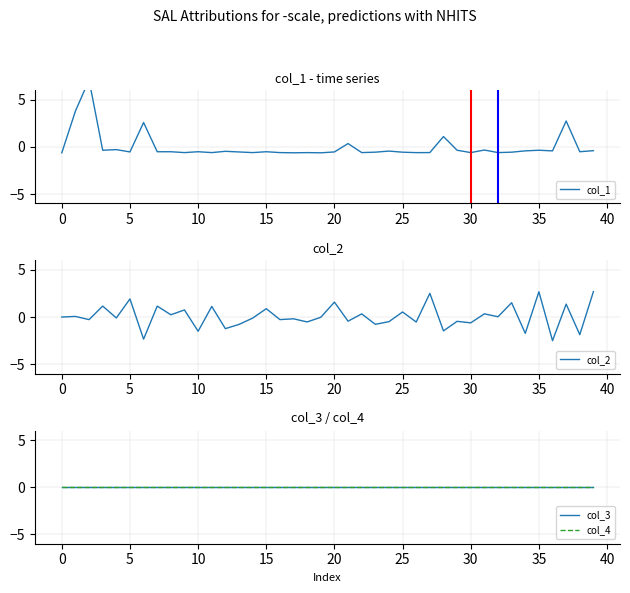

Count the number of data series in this chart.

4